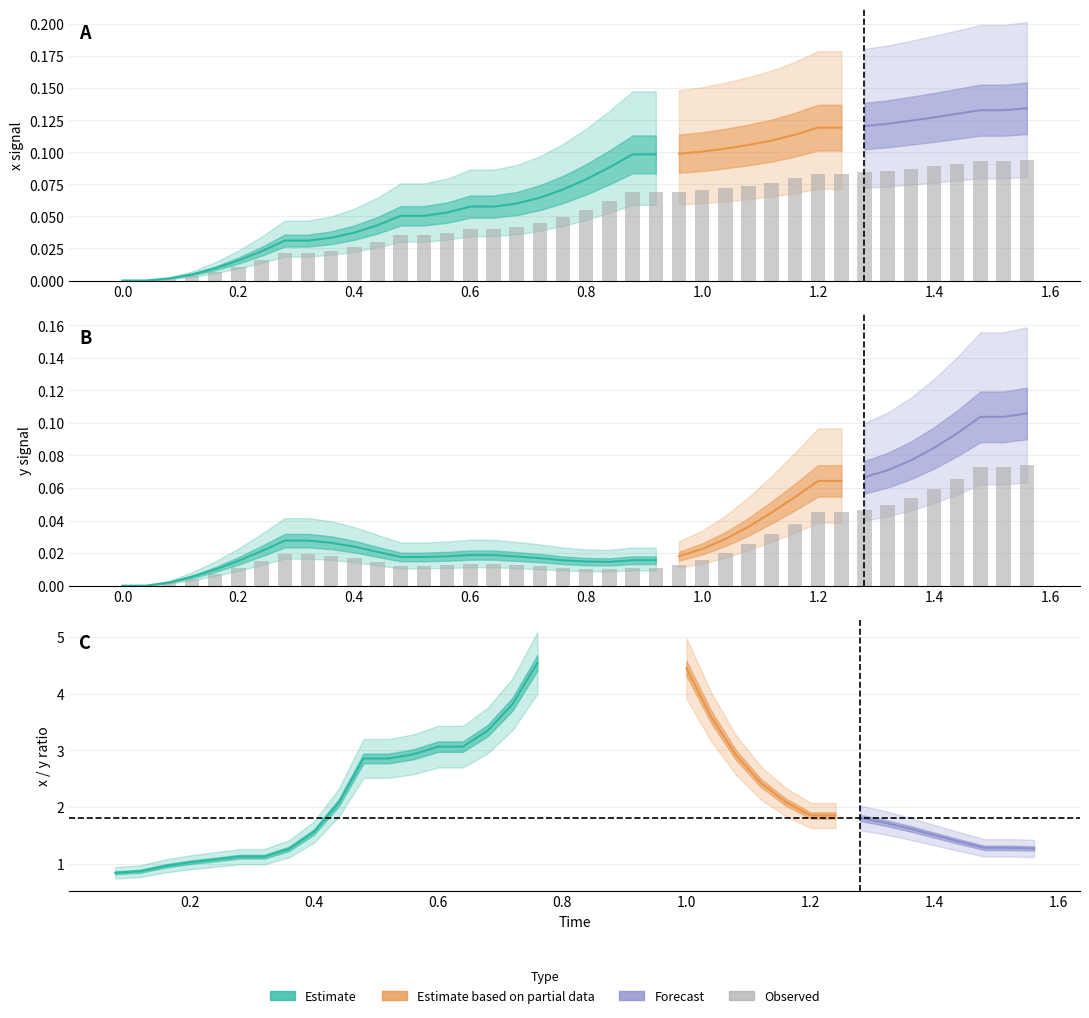

What is the difference between the maximum and minimum values in the x series?

0.1